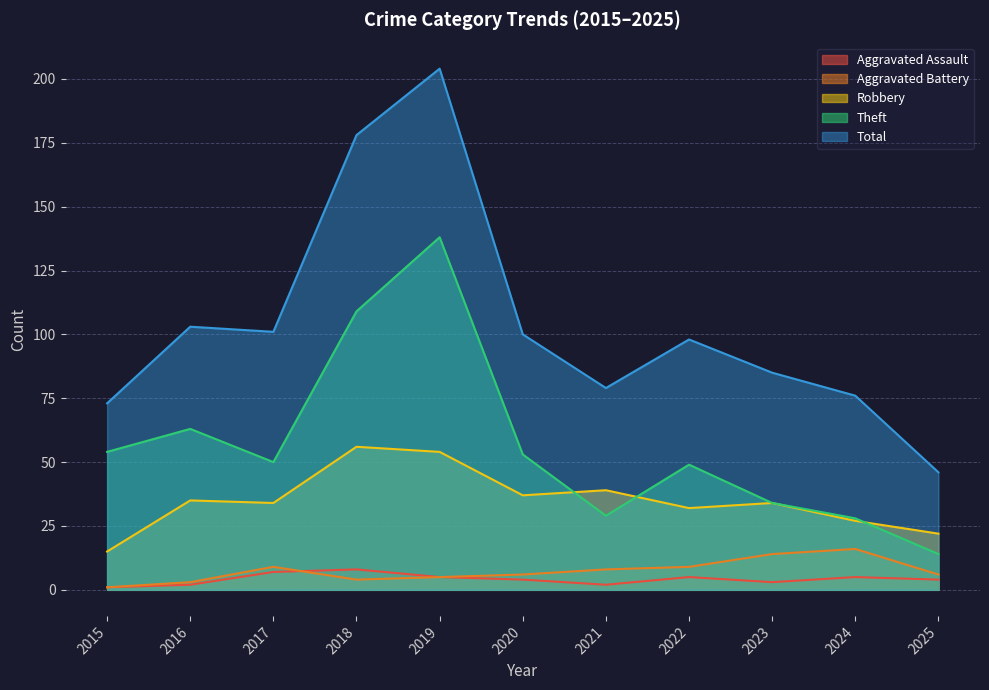

Does the chart display data point markers on the line(s)?

No